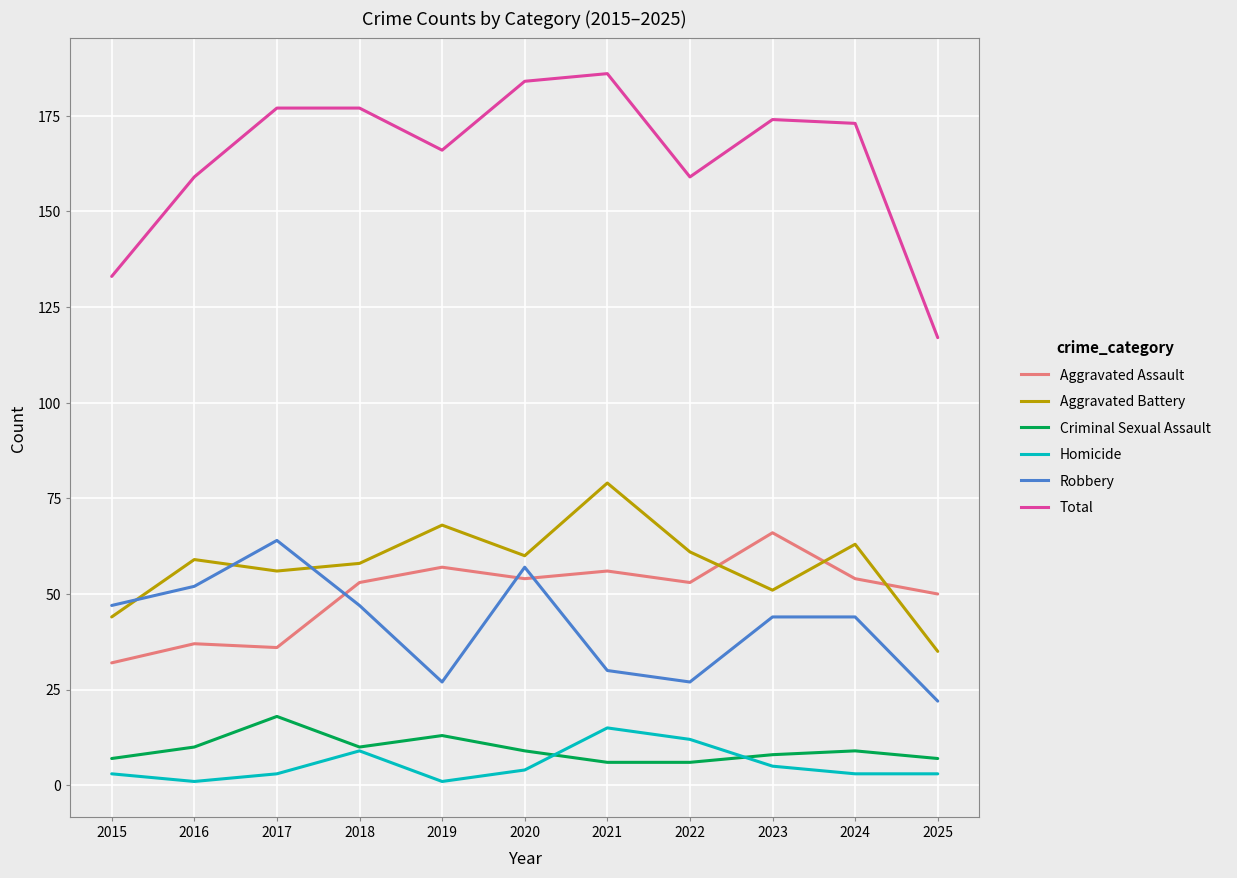

What is the total value across all series at 2021?

372